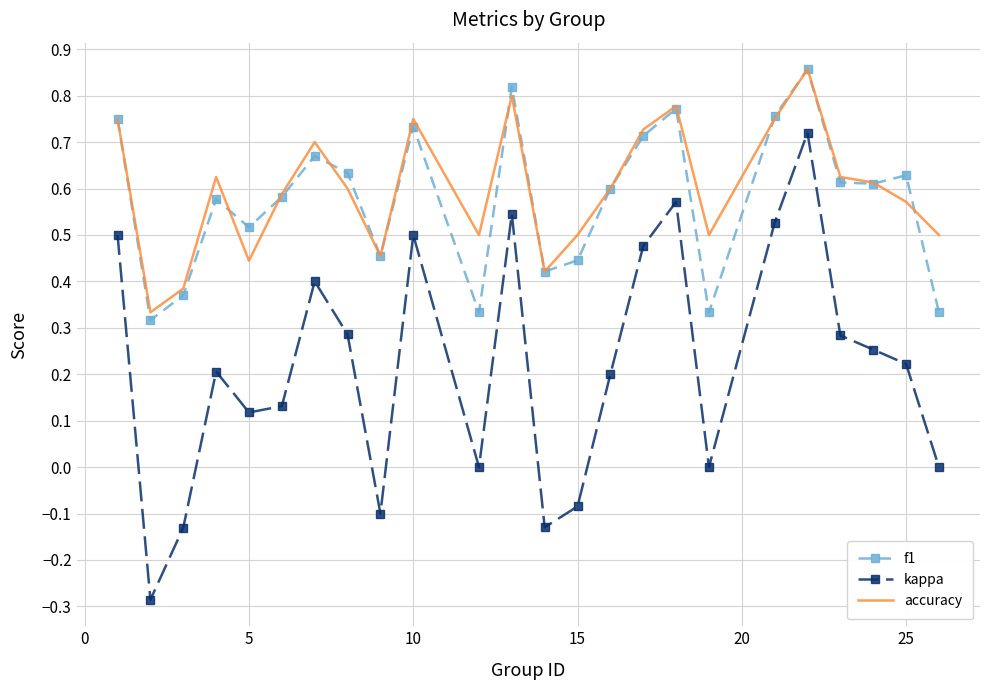

Which series has the largest range (max minus min)?

kappa